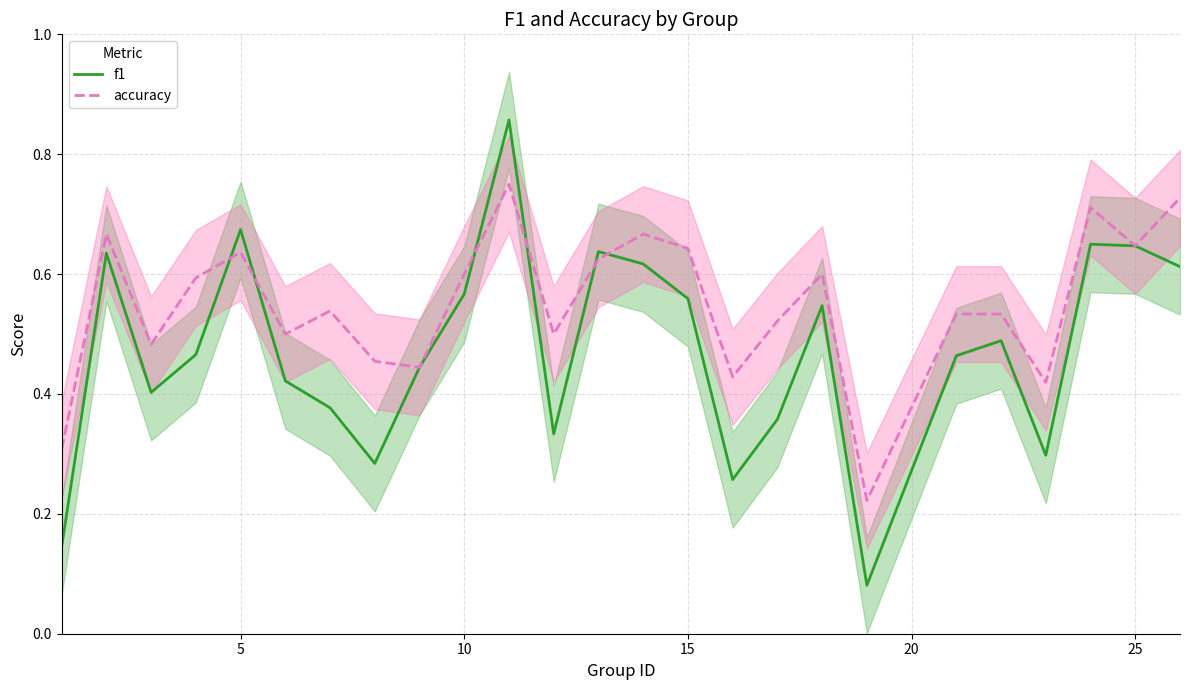

How many lines are shown in the chart?

2